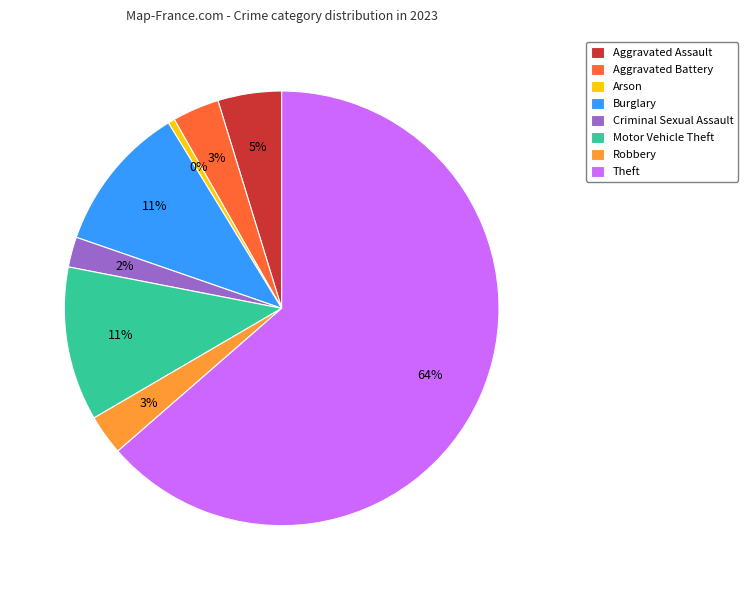

What is the largest slice in the pie chart?

Theft